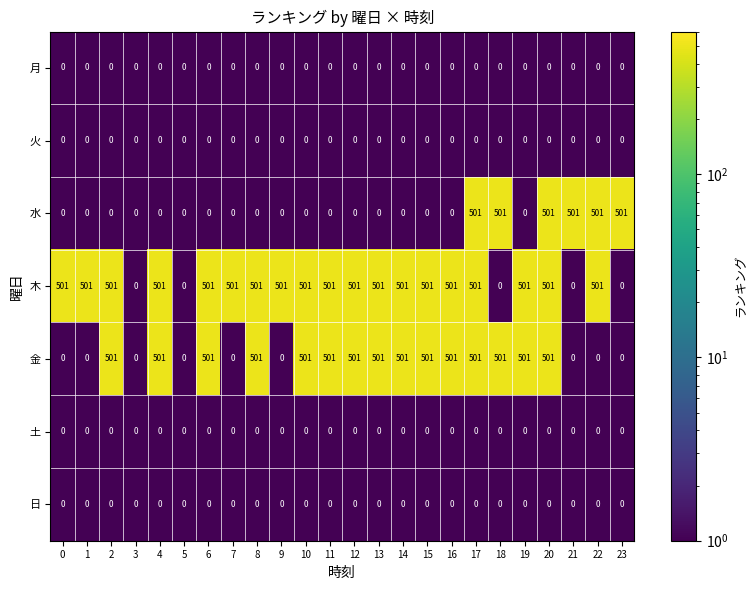

Which series changed the most between 1 and 11?

金